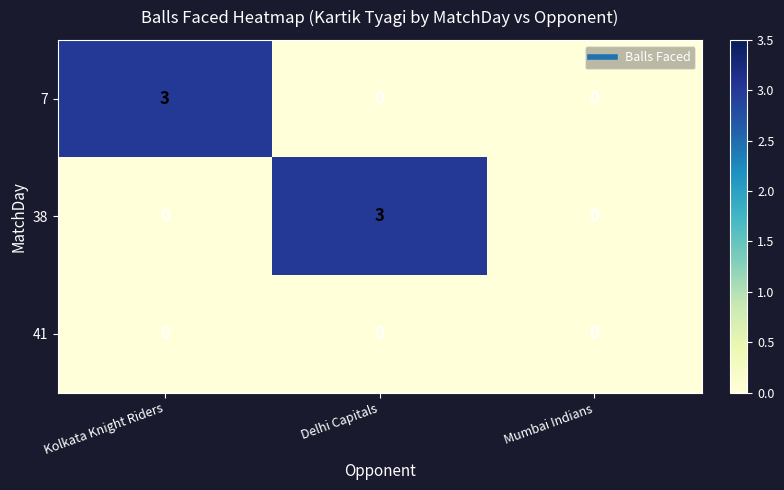

True or false: 7 has a value of -2 at Delhi Capitals.

False